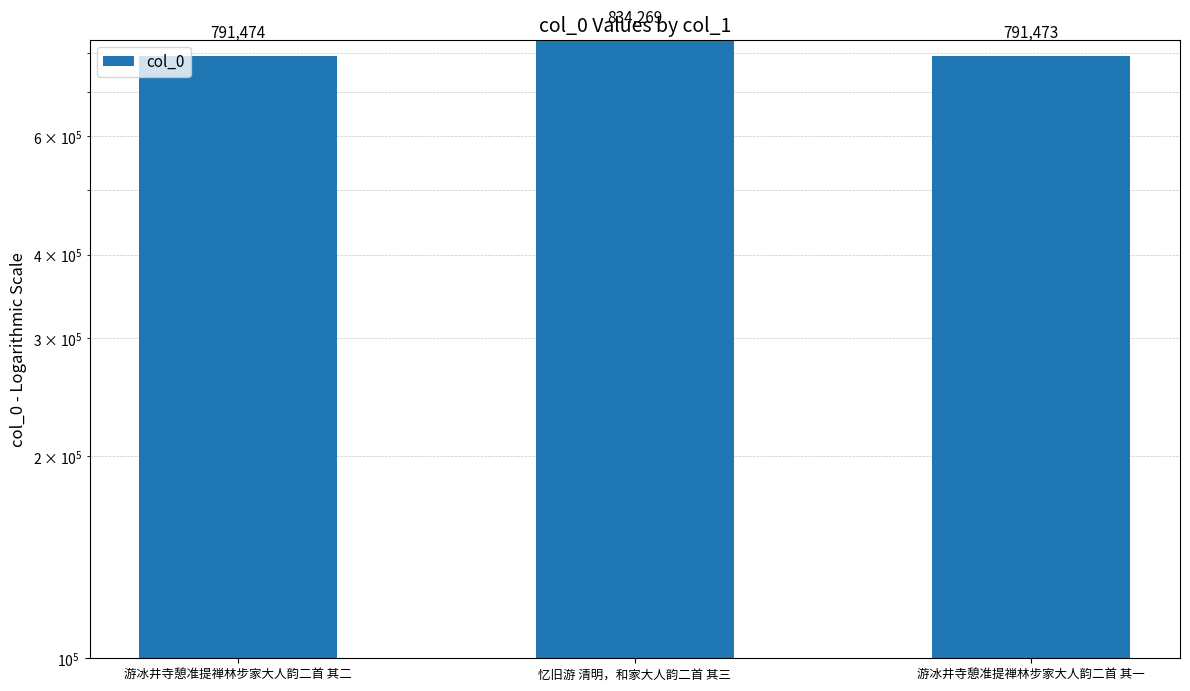

Rank the categories by value from highest to lowest.

忆旧游 清明，和家大人韵二首 其三, 游冰井寺憩准提禅林步家大人韵二首 其二, 游冰井寺憩准提禅林步家大人韵二首 其一